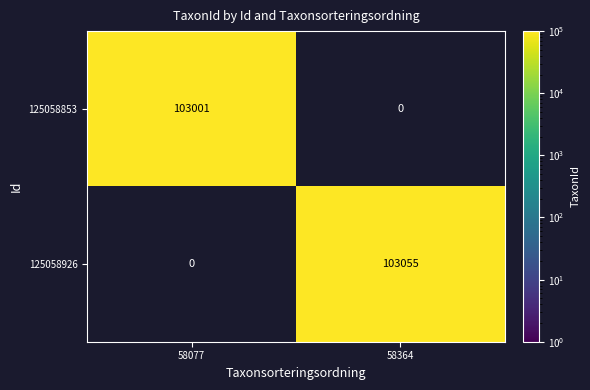

The value of 125058926 at 58077 is 48374. True or false?

False